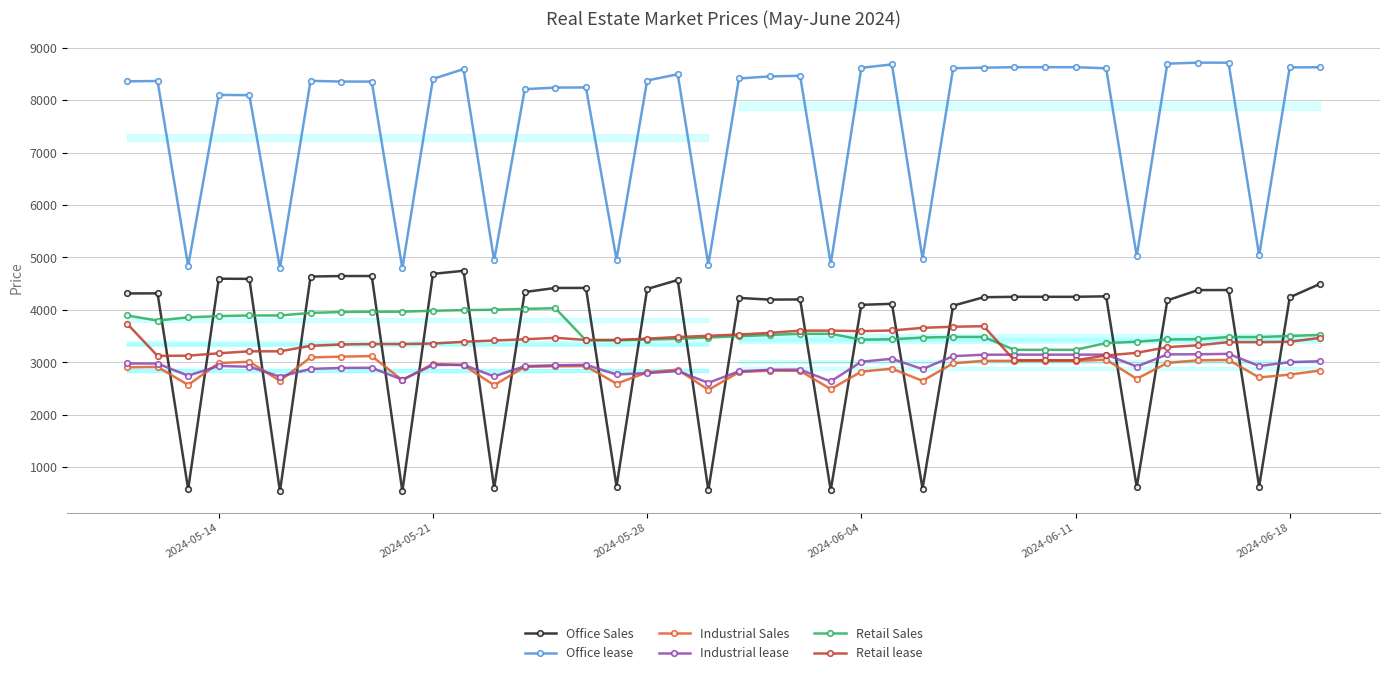

How many interior local valleys does the Retail Sales series have?

2